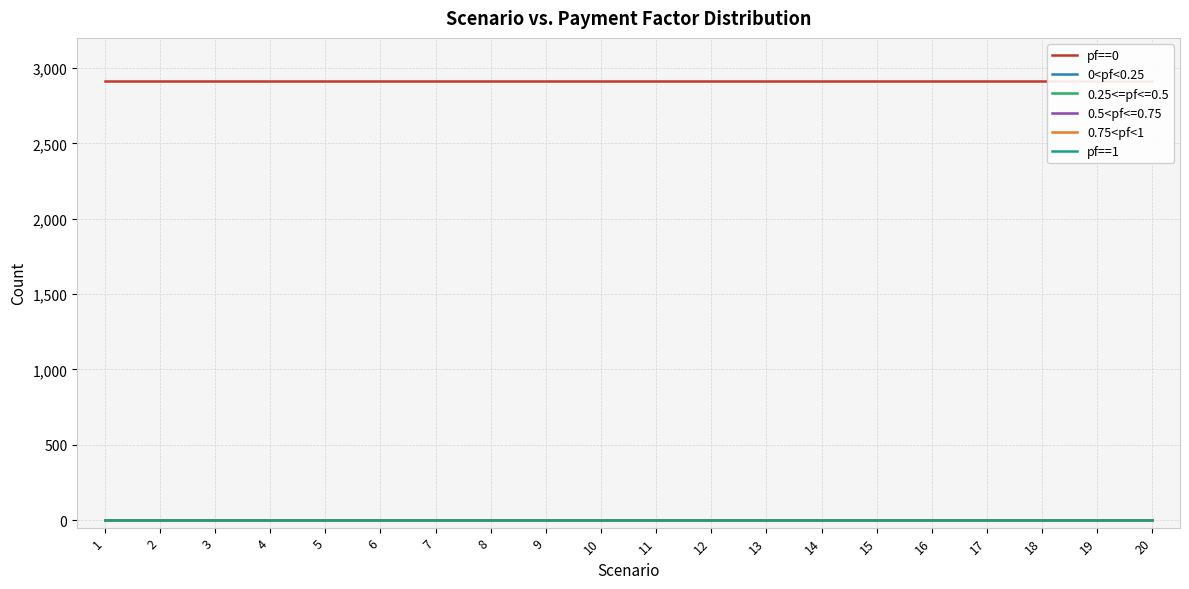

Reading left to right, list all the values displayed in this chart.

pf==0: 2912	2912	2912	2912	2912	2912	2912	2912	2912	2912	2912	2912	2912	2912	2912	2912	2912	2912	2912	2912
0<pf<0.25: 0	0	0	0	0	0	0	0	0	0	0	0	0	0	0	0	0	0	0	0
0.75<pf<1: 0	0	0	0	0	0	0	0	0	0	0	0	0	0	0	0	0	0	0	0
pf==1: 0	0	0	0	0	0	0	0	0	0	0	0	0	0	0	0	0	0	0	0